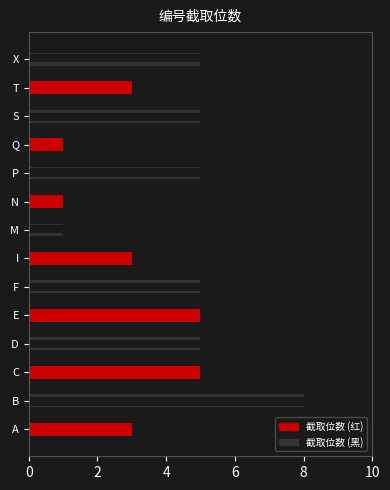

How many data points does each series have?

14